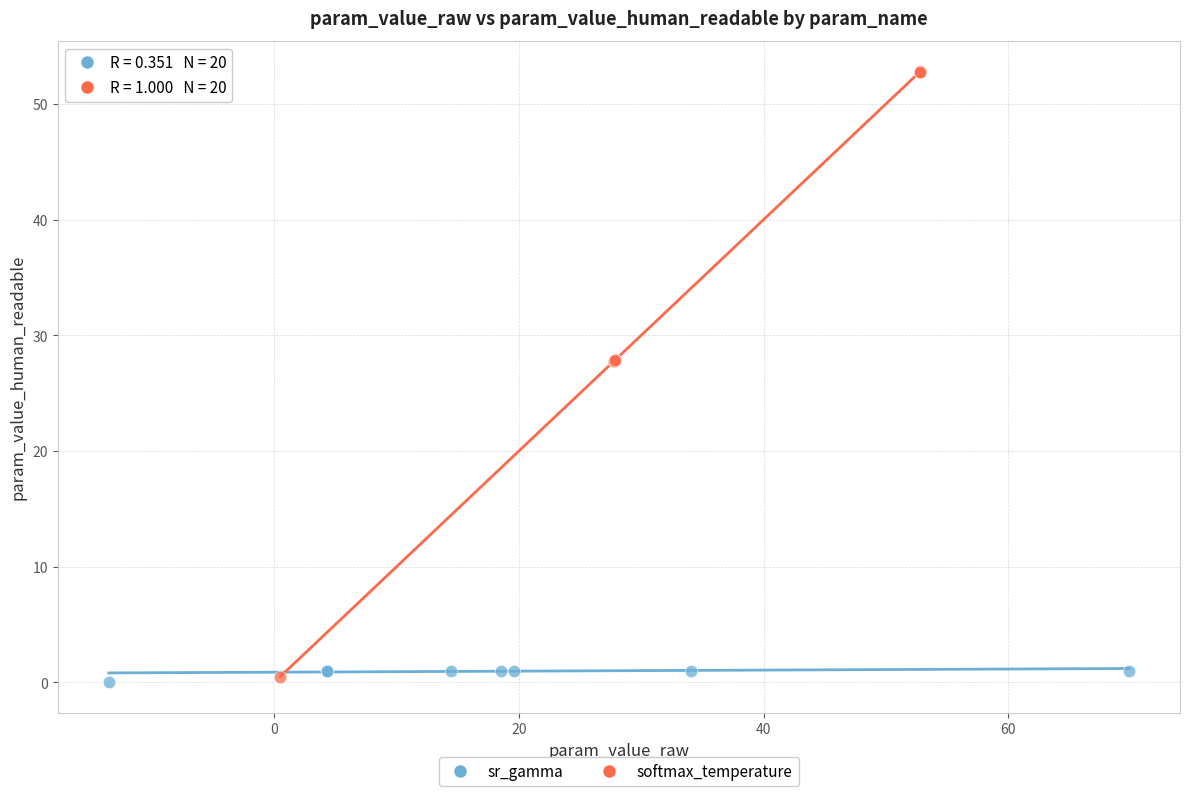

Which series has the widest spread of Y values?

softmax_temperature